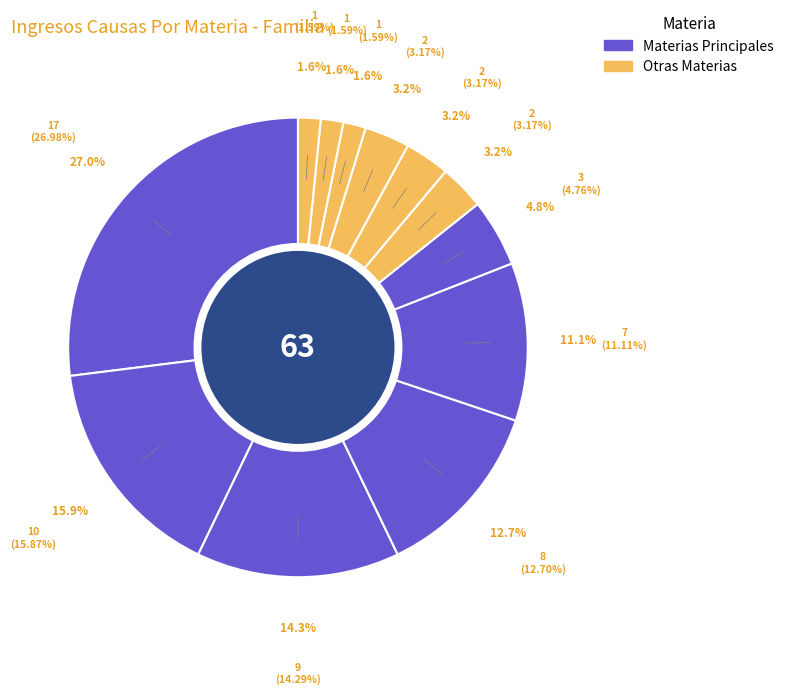

How many segments does this pie chart have?

12